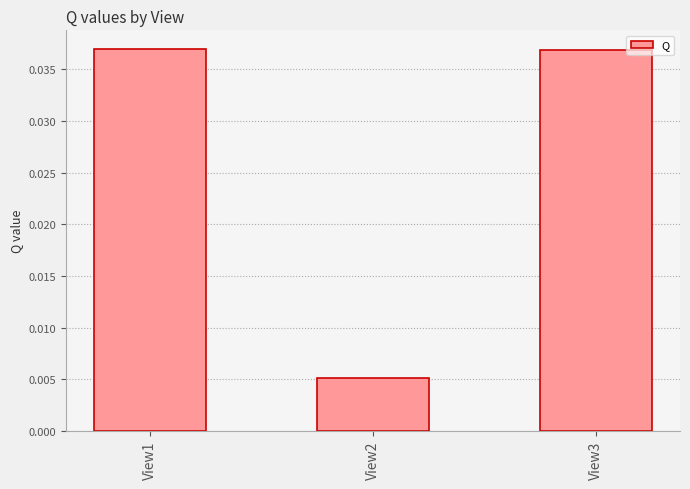

Which category has the lowest value across all series?

View2